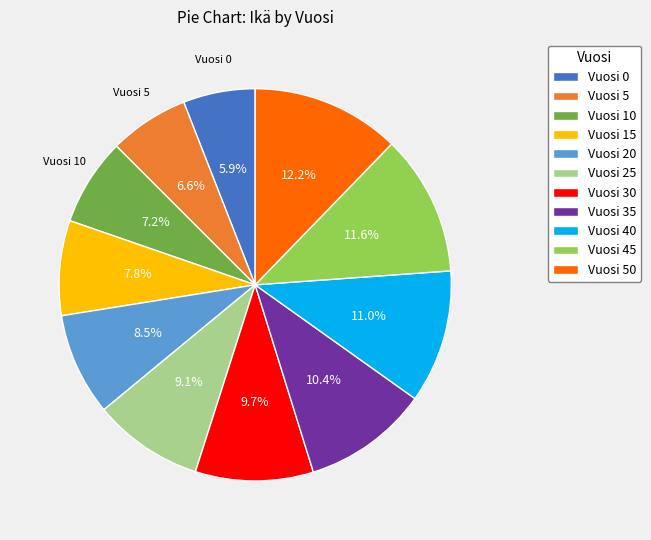

What is the largest slice in the pie chart?

Vuosi 50